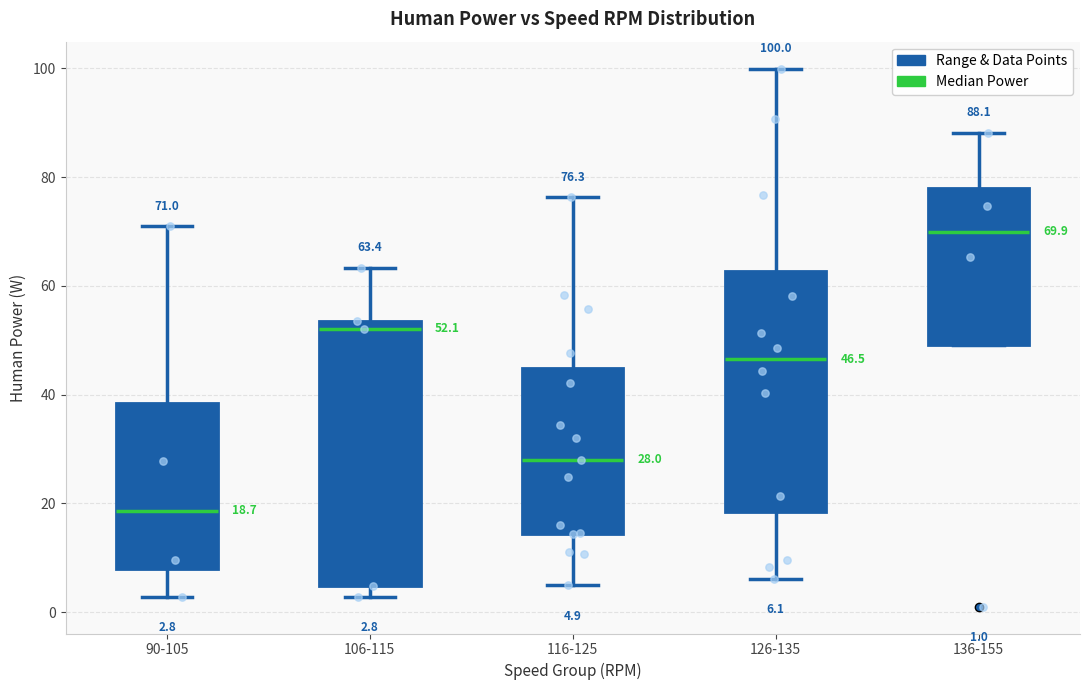

Comparing the boxes themselves (not the whiskers), which one is the tallest?

106-115